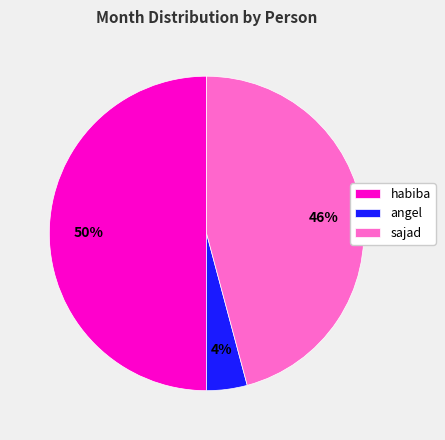

To the nearest percent, what is the combined percentage of sajad and habiba?

96%